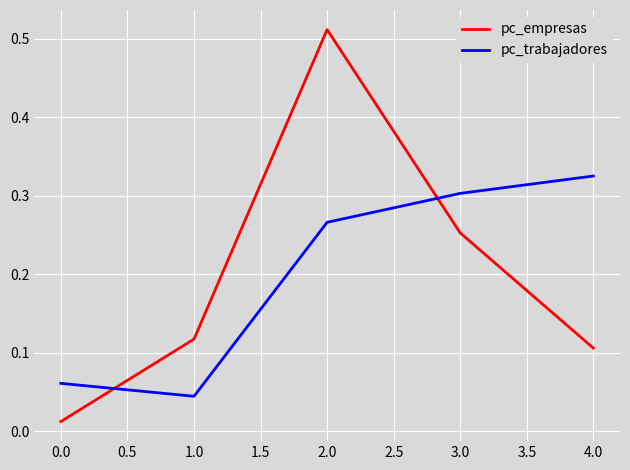

List the series in order of their peak value, lowest first.

pc_trabajadores, pc_empresas